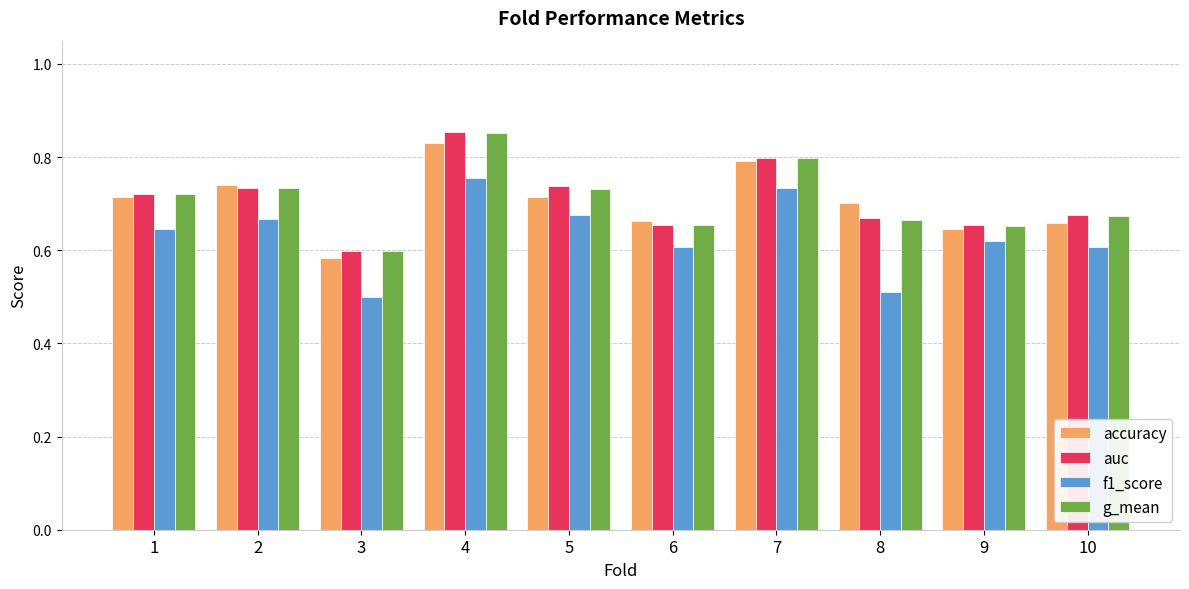

What is the difference between the maximum and second lowest values in the auc series?

0.2